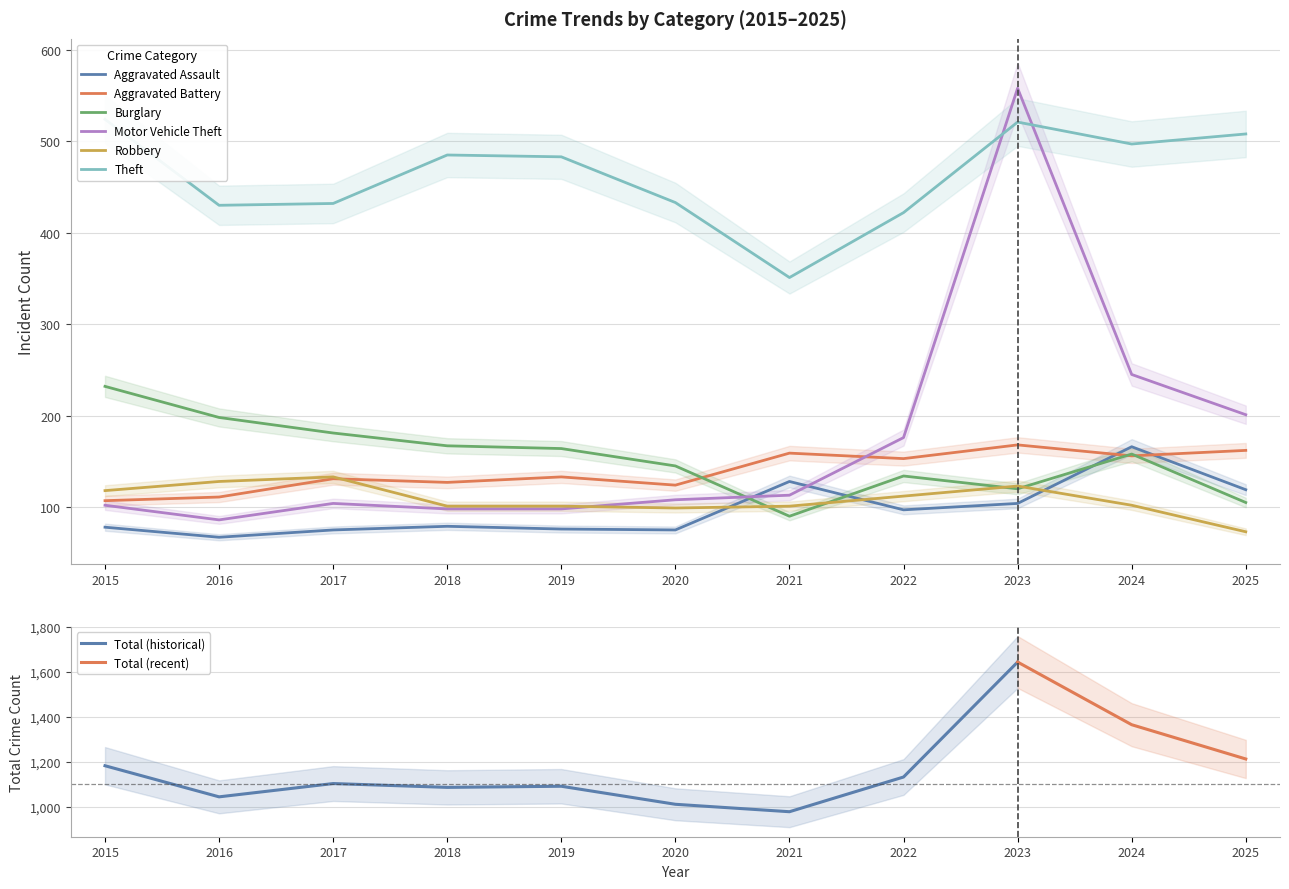

Where does the Burglary series first go above 158?

2015